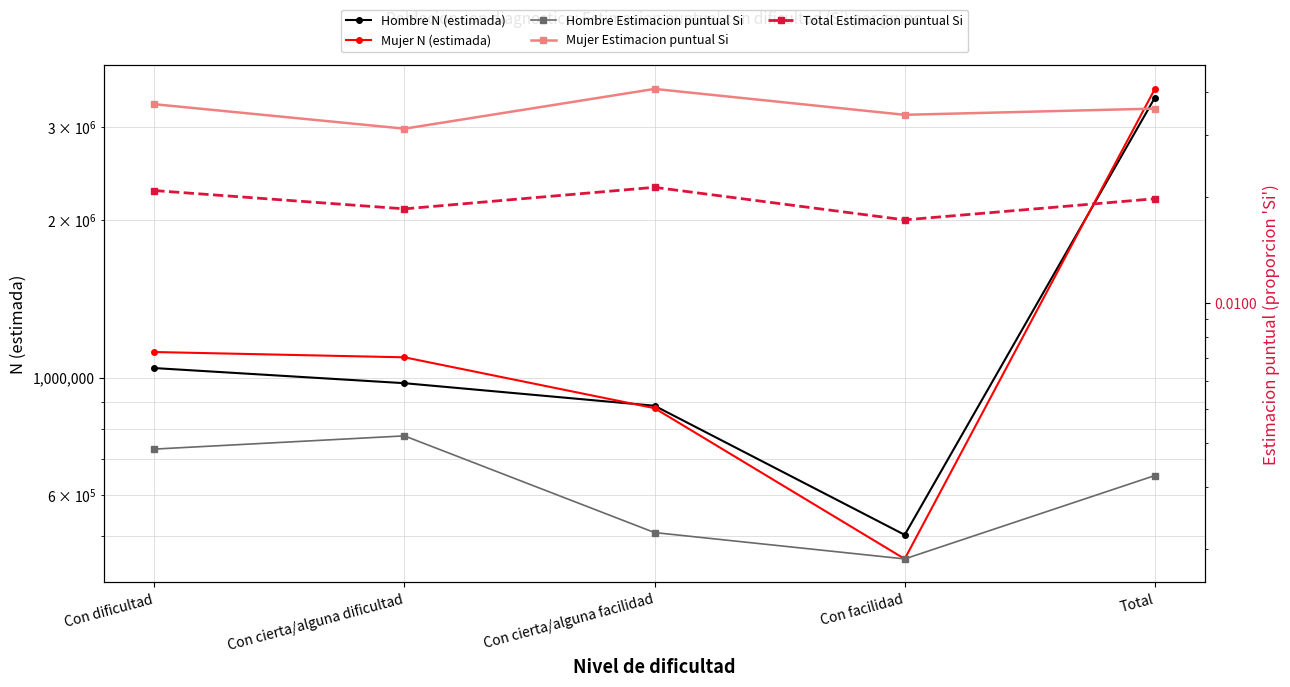

List the labels in order of Total Estimacion puntual Si value, smallest first.

Con facilidad, Con cierta/alguna dificultad, Total, Con dificultad, Con cierta/alguna facilidad